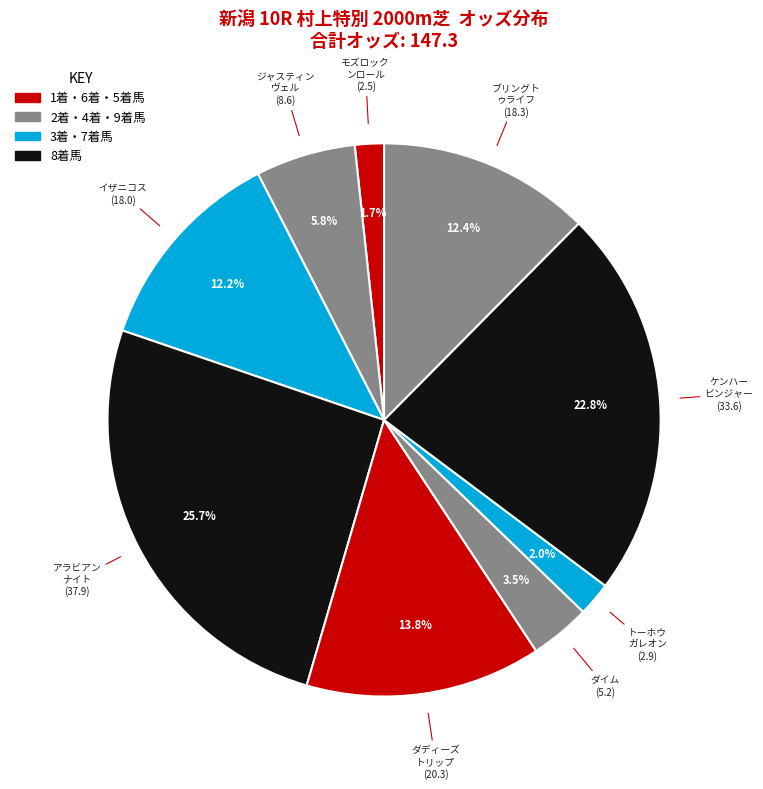

Which slice is the smallest?

モズロックンロール(牡3)